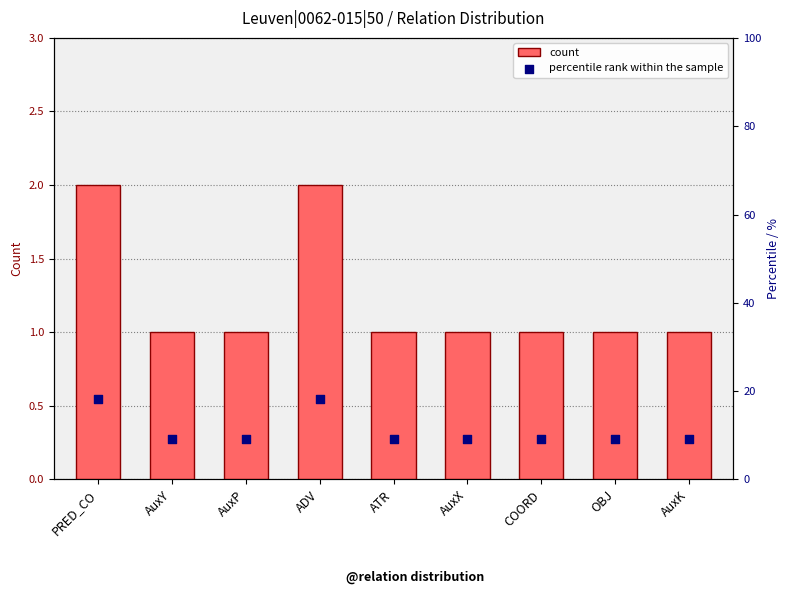

What are all the series names shown in the legend?

count, percentile rank within the sample